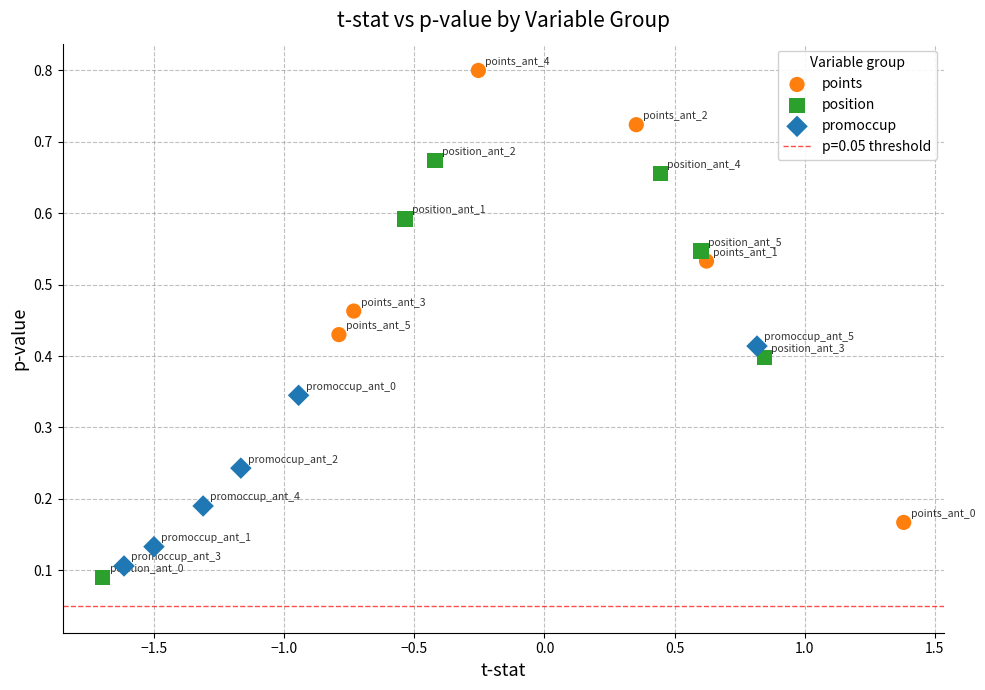

Which series has the largest Y range (max minus min)?

points